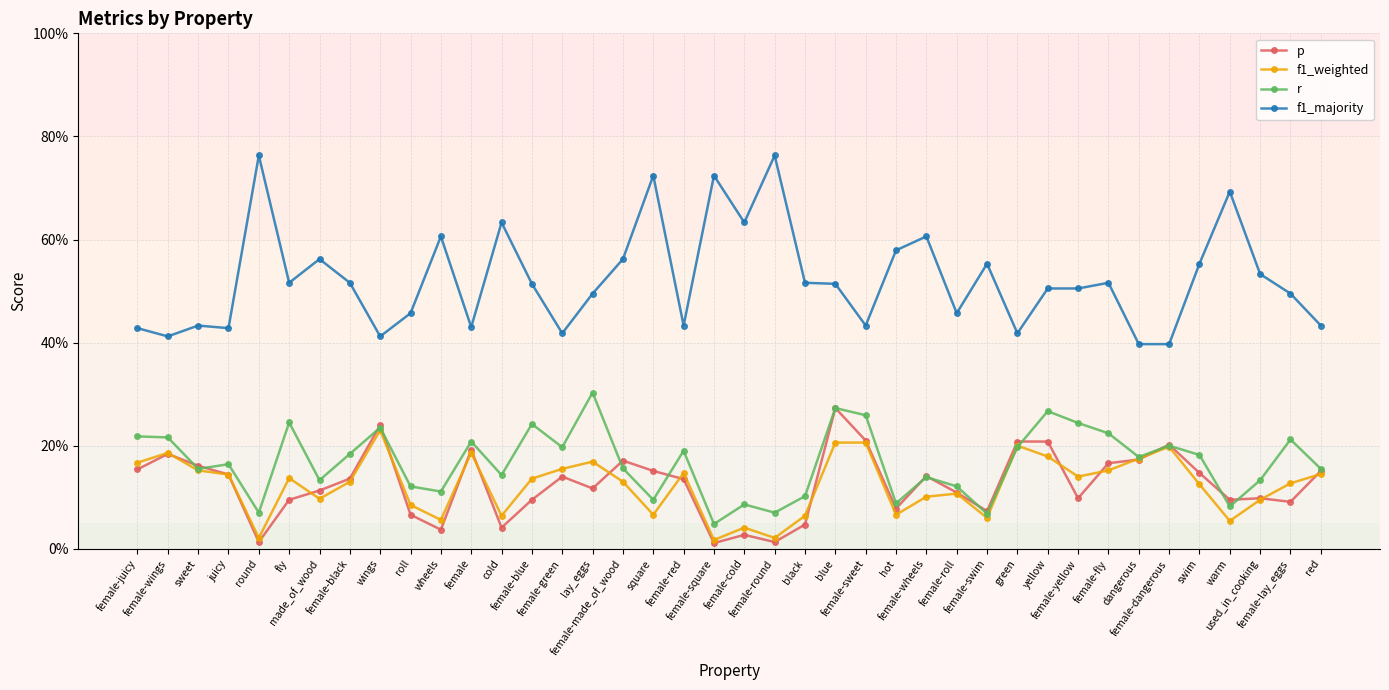

Reading left to right, list all the values displayed in this chart.

p: female-juicy=0.2	female-wings=0.2	sweet=0.2	juicy=0.1	round=0.0	fly=0.1	made_of_wood=0.1	female-black=0.1	wings=0.2	roll=0.1	wheels=0.0	female=0.2	cold=0.0	female-blue=0.1	female-green=0.1	lay_eggs=0.1	female-made_of_wood=0.2	square=0.2	female-red=0.1	female-square=0.0	female-cold=0.0	female-round=0.0	black=0.0	blue=0.3	female-sweet=0.2	hot=0.1	female-wheels=0.1	female-roll=0.1	female-swim=0.1	green=0.2	yellow=0.2	female-yellow=0.1	female-fly=0.2	dangerous=0.2	female-dangerous=0.2	swim=0.1	warm=0.1	used_in_cooking=0.1	female-lay_eggs=0.1	red=0.2
f1_weighted: female-juicy=0.2	female-wings=0.2	sweet=0.2	juicy=0.1	round=0.0	fly=0.1	made_of_wood=0.1	female-black=0.1	wings=0.2	roll=0.1	wheels=0.1	female=0.2	cold=0.1	female-blue=0.1	female-green=0.2	lay_eggs=0.2	female-made_of_wood=0.1	square=0.1	female-red=0.1	female-square=0.0	female-cold=0.0	female-round=0.0	black=0.1	blue=0.2	female-sweet=0.2	hot=0.1	female-wheels=0.1	female-roll=0.1	female-swim=0.1	green=0.2	yellow=0.2	female-yellow=0.1	female-fly=0.2	dangerous=0.2	female-dangerous=0.2	swim=0.1	warm=0.1	used_in_cooking=0.1	female-lay_eggs=0.1	red=0.1
r: female-juicy=0.2	female-wings=0.2	sweet=0.2	juicy=0.2	round=0.1	fly=0.2	made_of_wood=0.1	female-black=0.2	wings=0.2	roll=0.1	wheels=0.1	female=0.2	cold=0.1	female-blue=0.2	female-green=0.2	lay_eggs=0.3	female-made_of_wood=0.2	square=0.1	female-red=0.2	female-square=0.0	female-cold=0.1	female-round=0.1	black=0.1	blue=0.3	female-sweet=0.3	hot=0.1	female-wheels=0.1	female-roll=0.1	female-swim=0.1	green=0.2	yellow=0.3	female-yellow=0.2	female-fly=0.2	dangerous=0.2	female-dangerous=0.2	swim=0.2	warm=0.1	used_in_cooking=0.1	female-lay_eggs=0.2	red=0.2
f1_majority: female-juicy=0.4	female-wings=0.4	sweet=0.4	juicy=0.4	round=0.8	fly=0.5	made_of_wood=0.6	female-black=0.5	wings=0.4	roll=0.5	wheels=0.6	female=0.4	cold=0.6	female-blue=0.5	female-green=0.4	lay_eggs=0.5	female-made_of_wood=0.6	square=0.7	female-red=0.4	female-square=0.7	female-cold=0.6	female-round=0.8	black=0.5	blue=0.5	female-sweet=0.4	hot=0.6	female-wheels=0.6	female-roll=0.5	female-swim=0.6	green=0.4	yellow=0.5	female-yellow=0.5	female-fly=0.5	dangerous=0.4	female-dangerous=0.4	swim=0.6	warm=0.7	used_in_cooking=0.5	female-lay_eggs=0.5	red=0.4